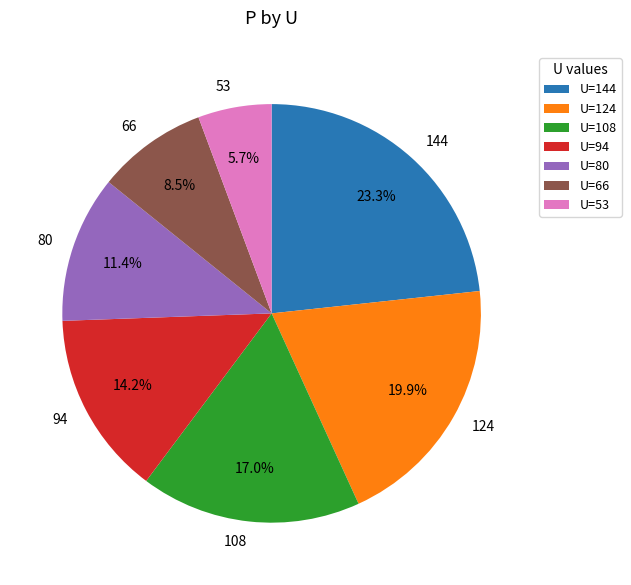

Does any single category account for the majority?

No